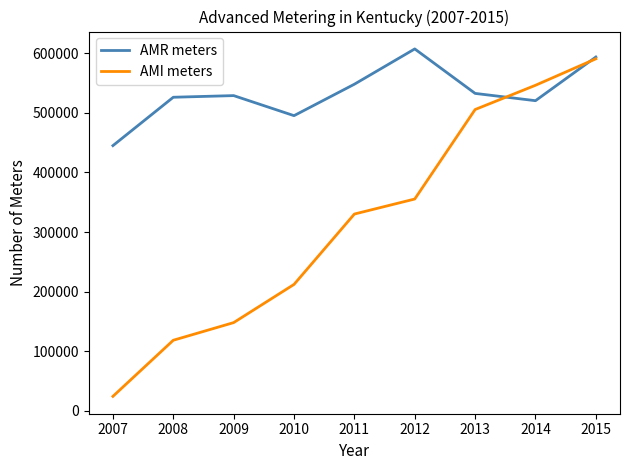

True or false: AMI meters has more than 1 interior local peaks.

False